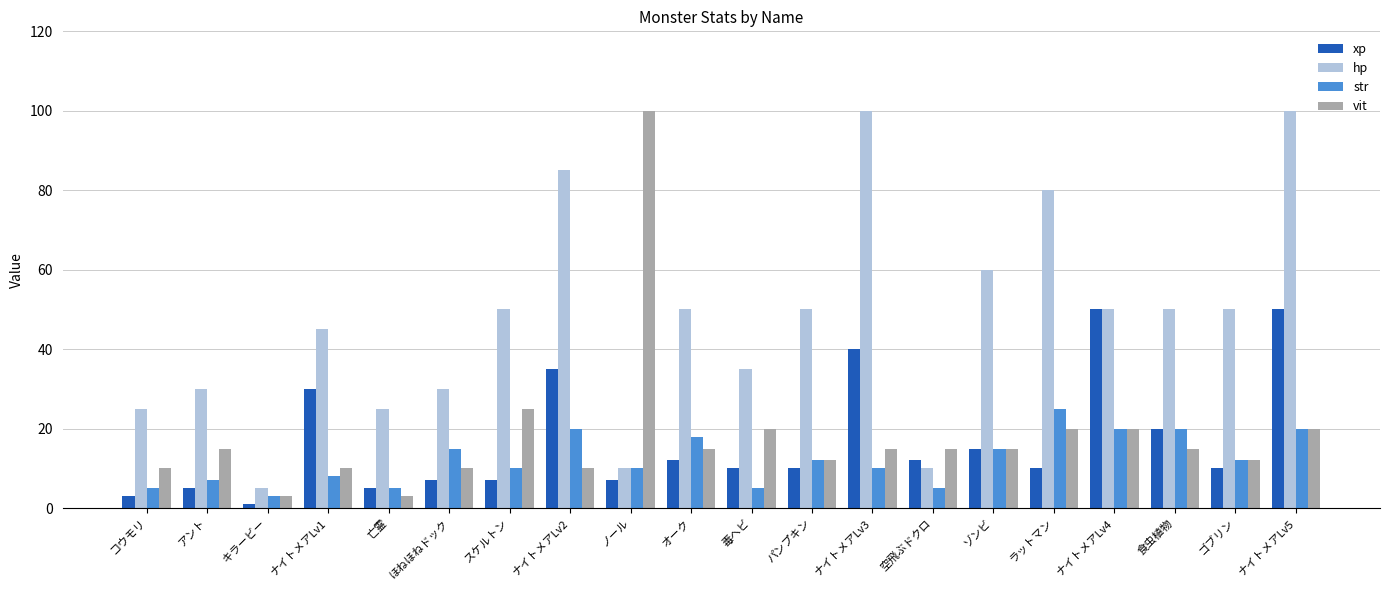

What is the spread (max minus min) of values at ナイトメアLv2?

75